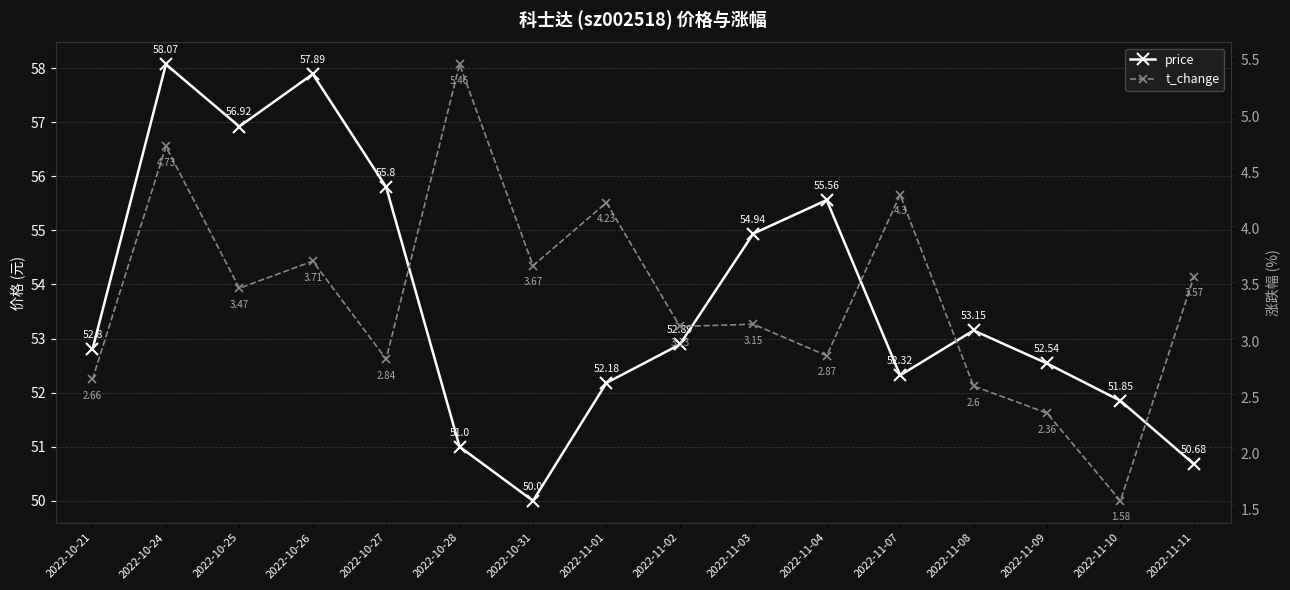

Reading left to right, extract all data points from this chart.

price: 52.8	58.1	56.9	57.9	55.8	51.0	50.0	52.2	52.9	54.9	55.6	52.3	53.1	52.5	51.9	50.7
t_change: 2.7	4.7	3.5	3.7	2.8	5.5	3.7	4.2	3.1	3.1	2.9	4.3	2.6	2.4	1.6	3.6